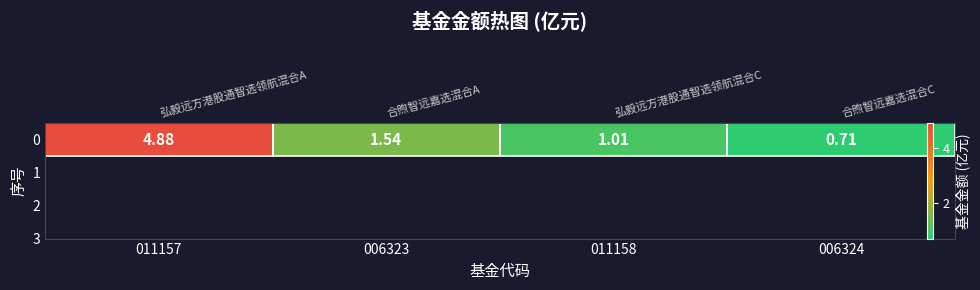

At which category does the chart reach its minimum across all series?

006324